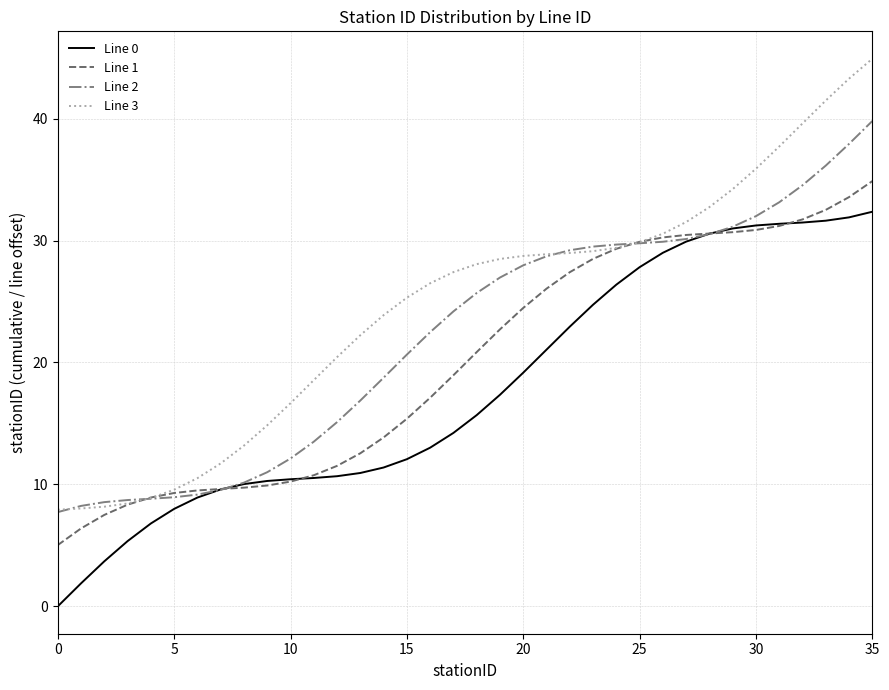

True or false: Line 0 and Line 3 cross at least once.

False